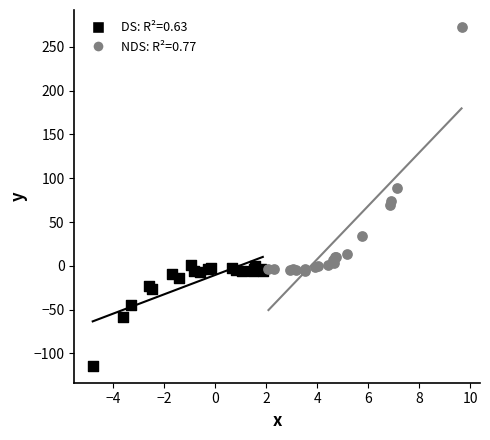

Which series reaches the minimum Y coordinate?

DS: R²=0.63